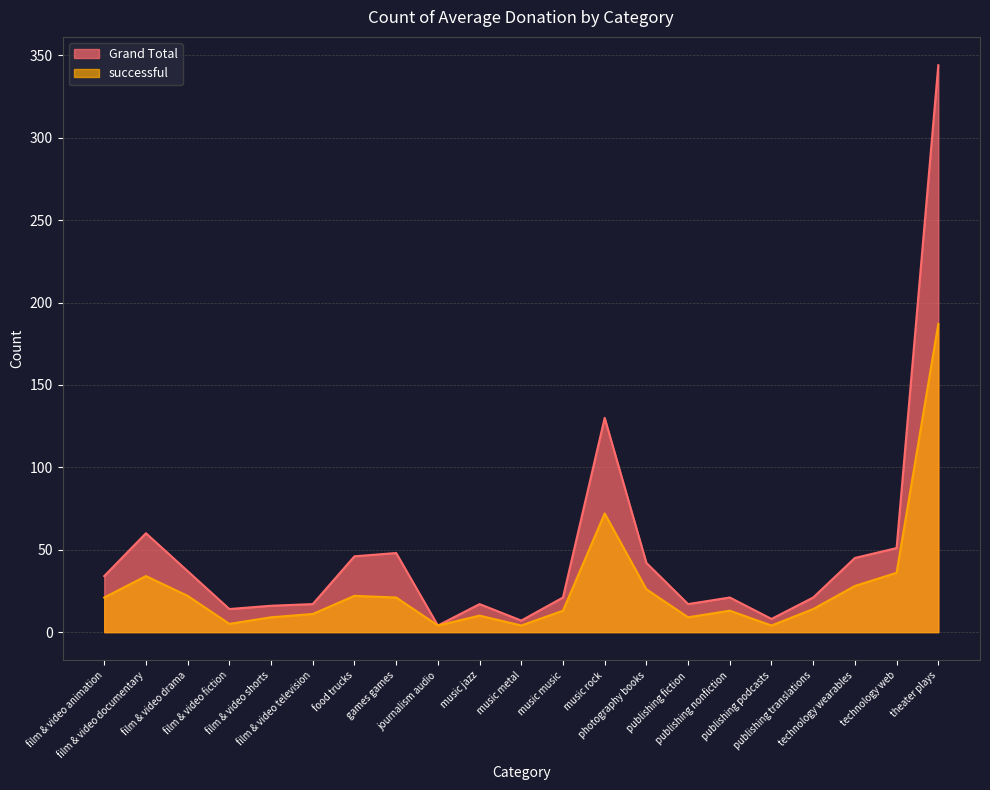

What is the sum of the successful values at publishing fiction and film & video fiction?

14